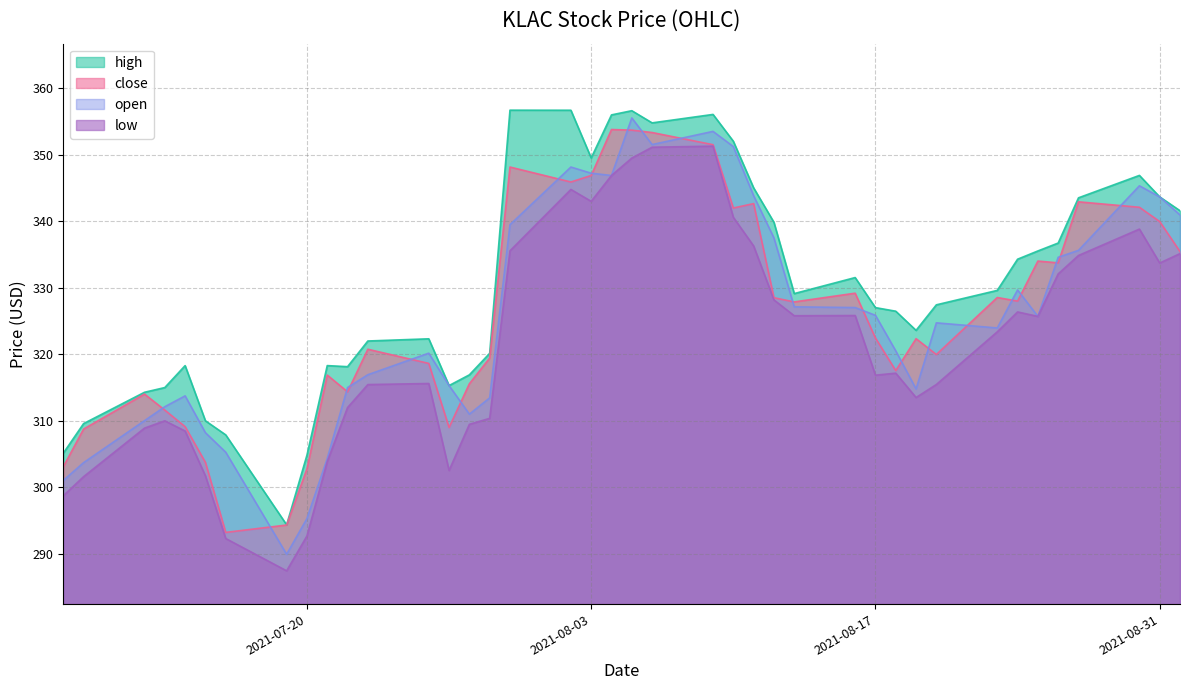

What is the greatest value displayed?

356.7